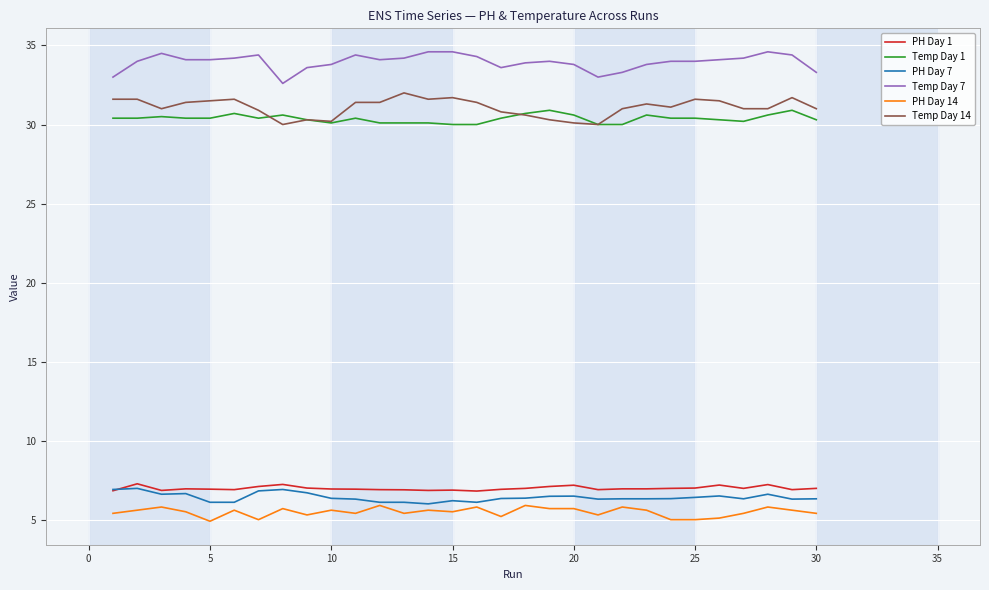

Which series has the largest total across all categories?

Temp Day 7